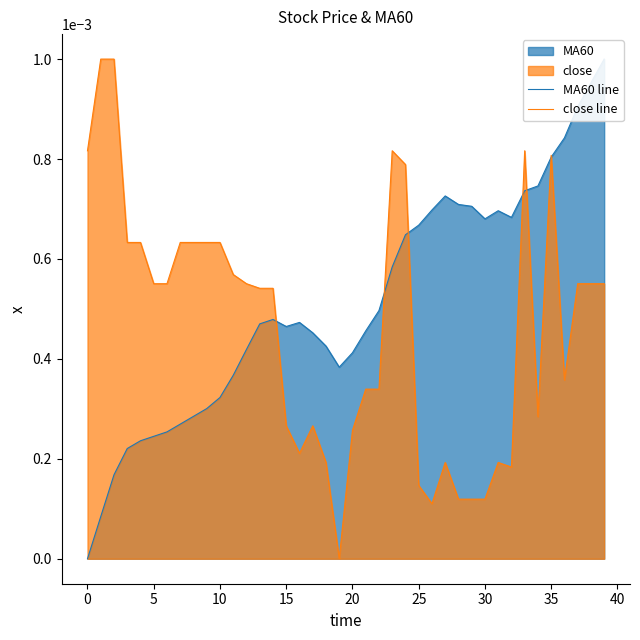

Which series has the largest total across all categories?

MA60 line